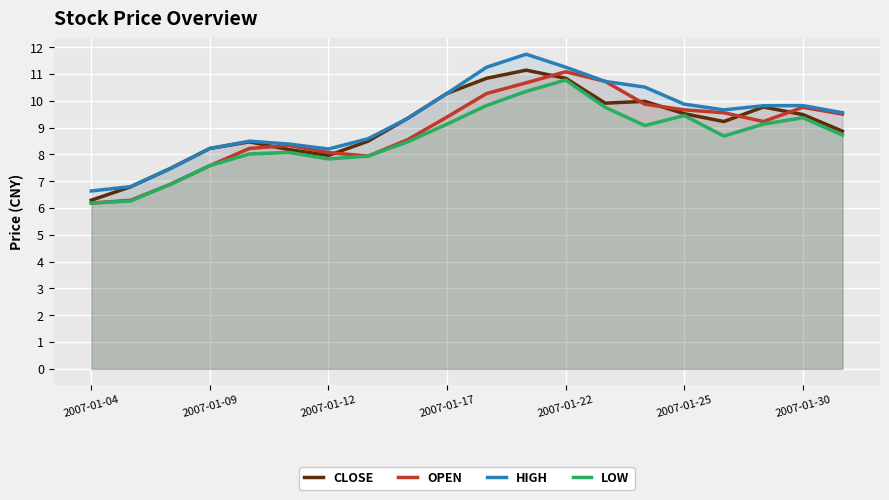

The HIGH series shows 11.3 at 2007-01-22. True or false?

True